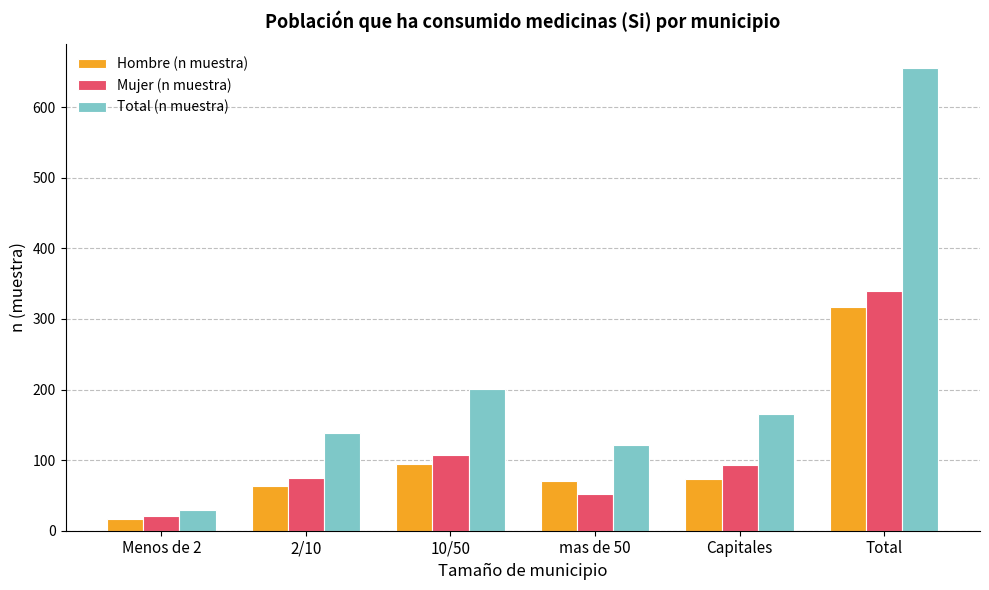

Reading left to right, extract all data points from this chart.

Hombre (n muestra): Menos de 2=17	2/10=63	10/50=94	mas de 50=70	Capitales=73	Total=317
Mujer (n muestra): Menos de 2=21	2/10=75	10/50=107	mas de 50=52	Capitales=93	Total=339
Total (n muestra): Menos de 2=29	2/10=138	10/50=201	mas de 50=122	Capitales=166	Total=656